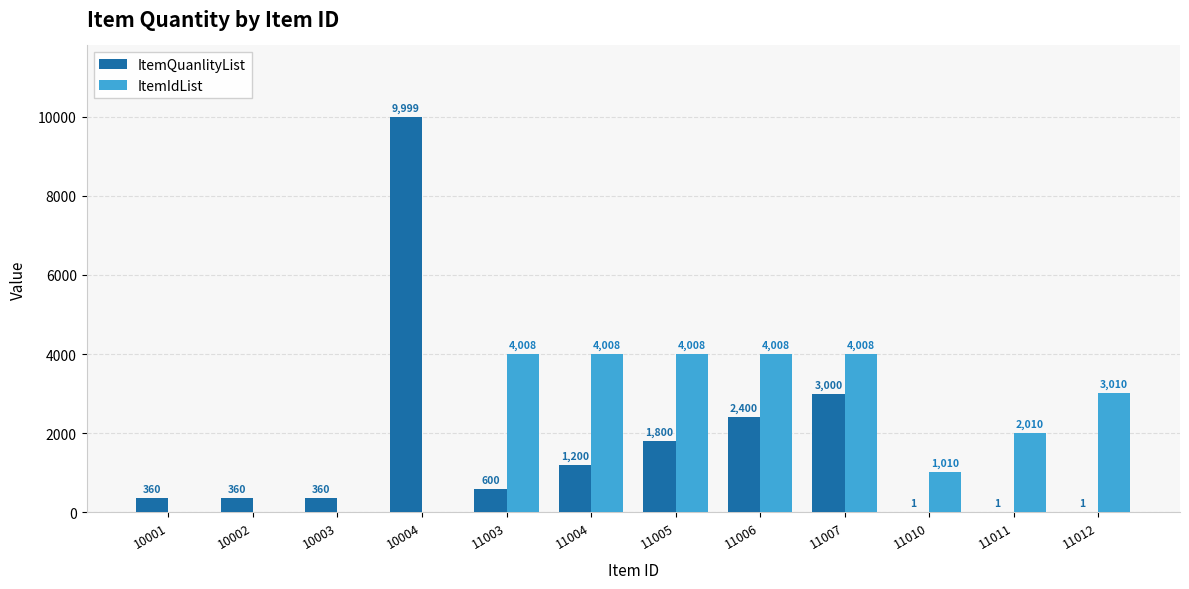

Are the bars horizontal?

No